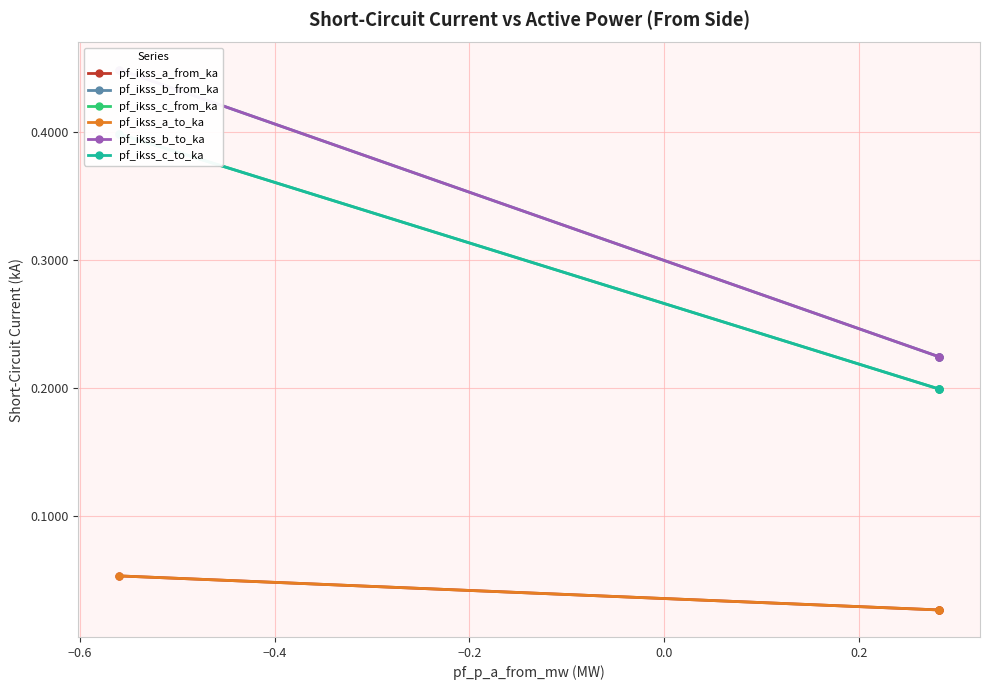

The pf_ikss_c_from_ka series shows 0.6 at −0.8. True or false?

False